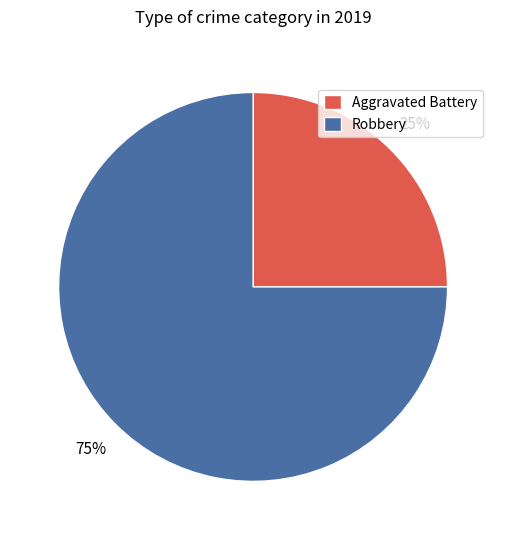

To the nearest percent, what is the difference between the largest and smallest slice percentages?

50%